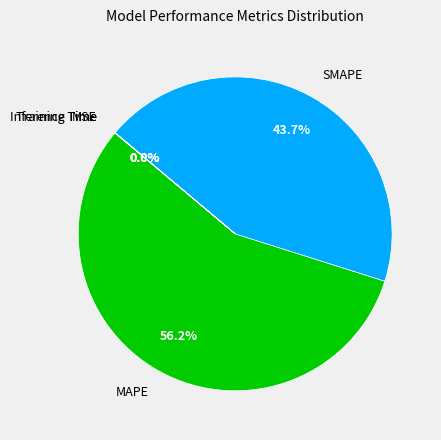

Which category has the biggest portion of the pie?

MAPE